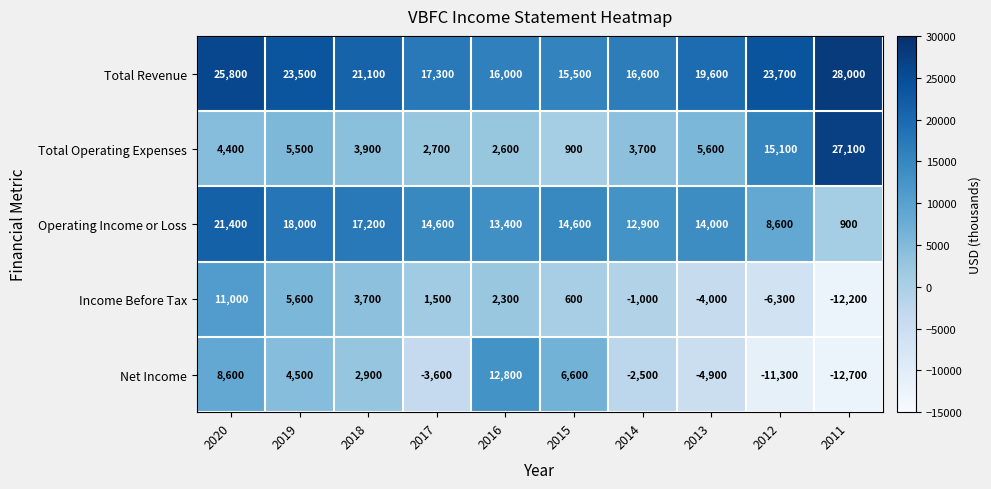

Where does the Income Before Tax series first go above 1500?

2020